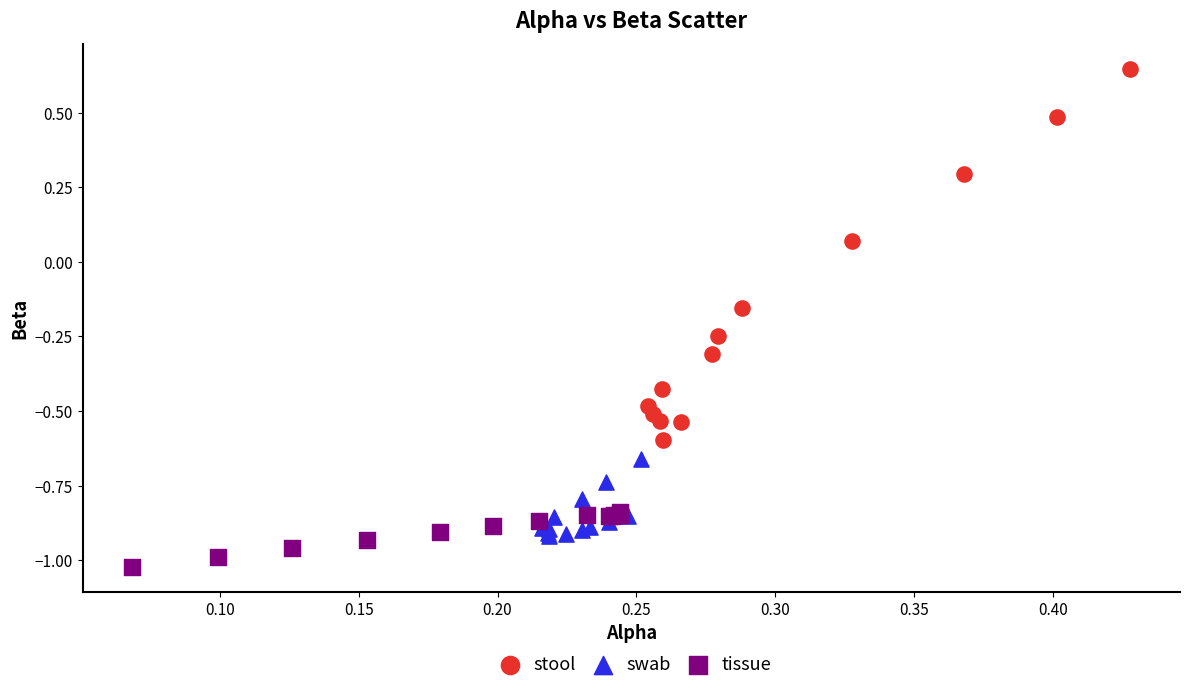

Which series contains the lowest Y value?

tissue